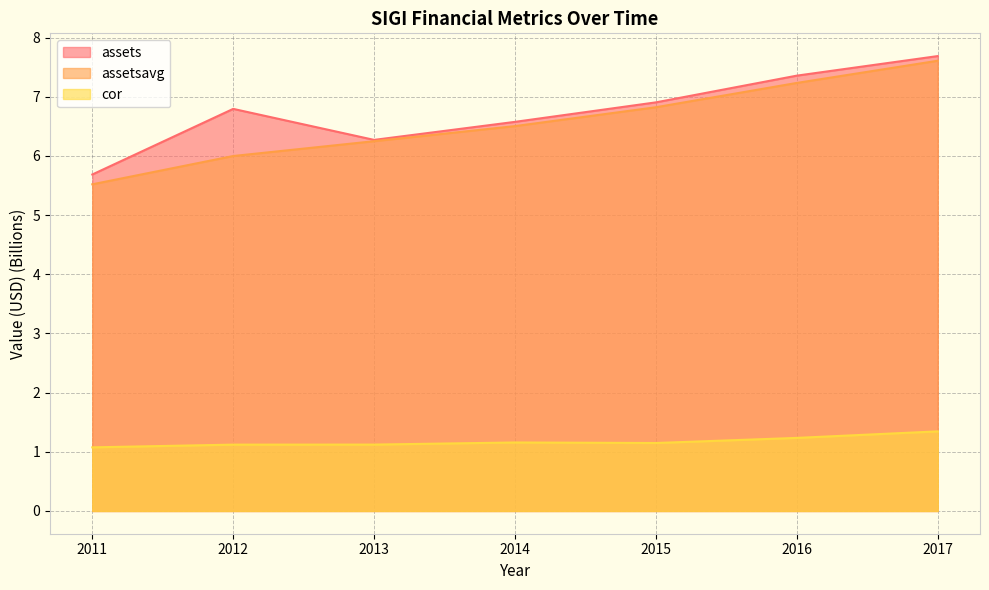

True or false: cor and assets intersect in this chart.

False